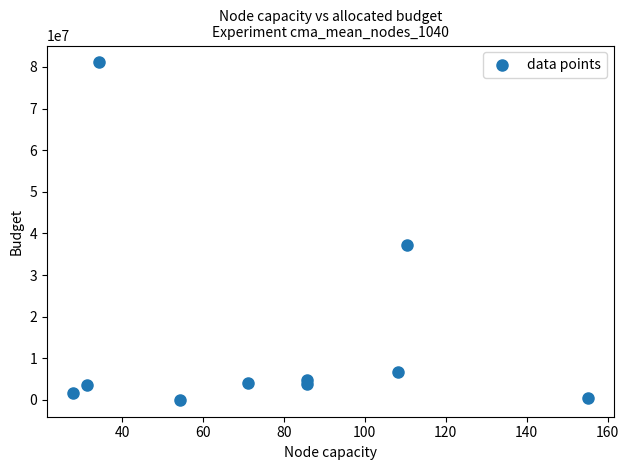

What Y value in the scatter plot is closest to 40549650?

37293400